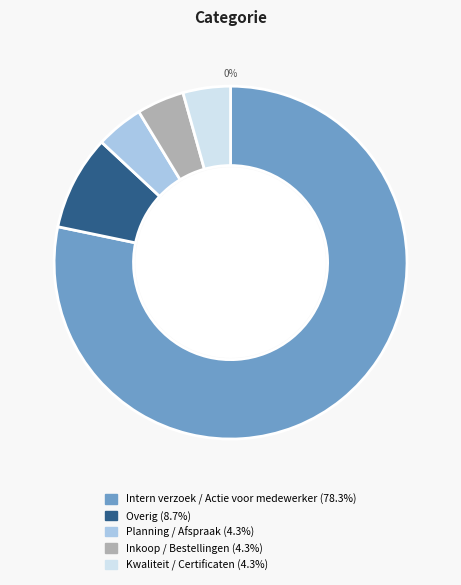

To the nearest percent, what portion does Inkoop / Bestellingen represent?

4%